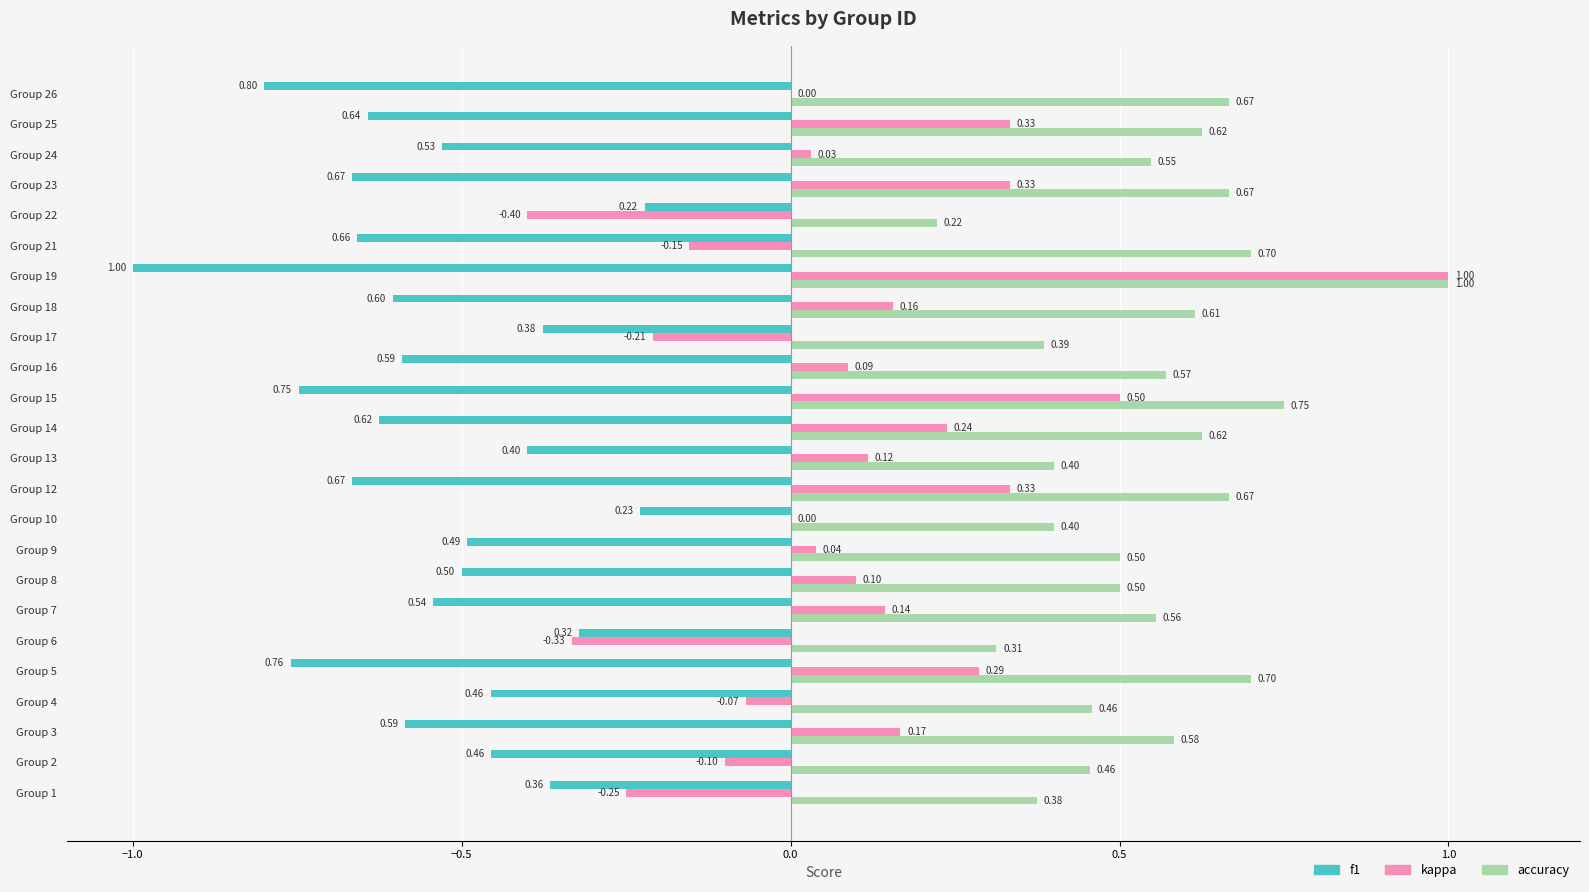

Between Group 4 and Group 5, which series saw the biggest shift?

kappa